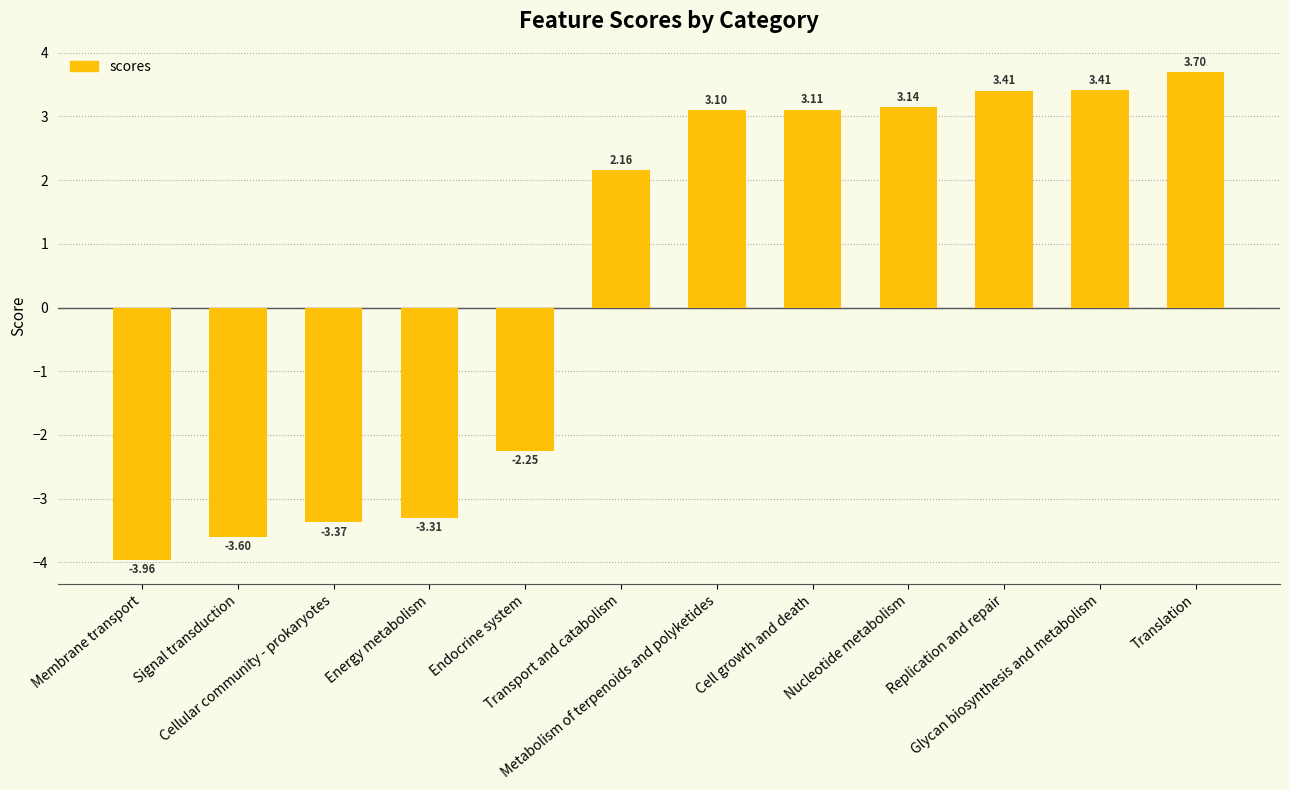

What is the average value?

0.5